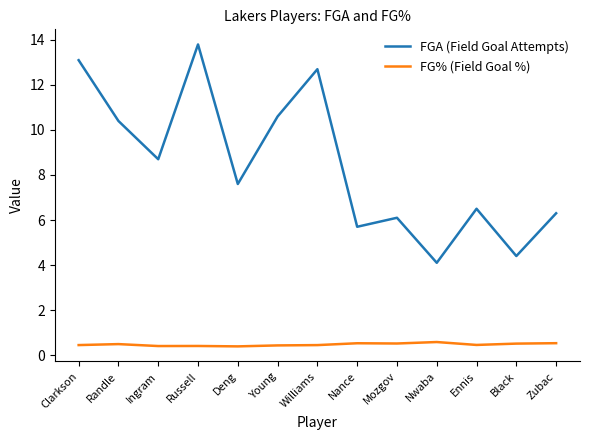

True or false: FGA (Field Goal Attempts) has more than 2 points higher than both neighbors.

True